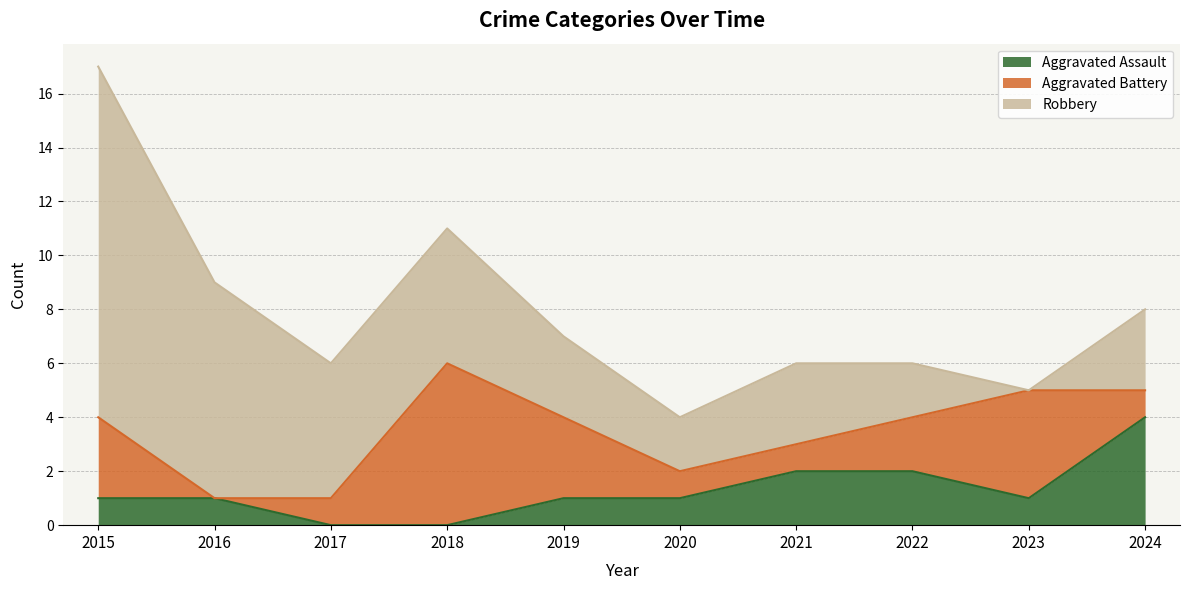

Between 2019 and 2018, which is larger?

2019